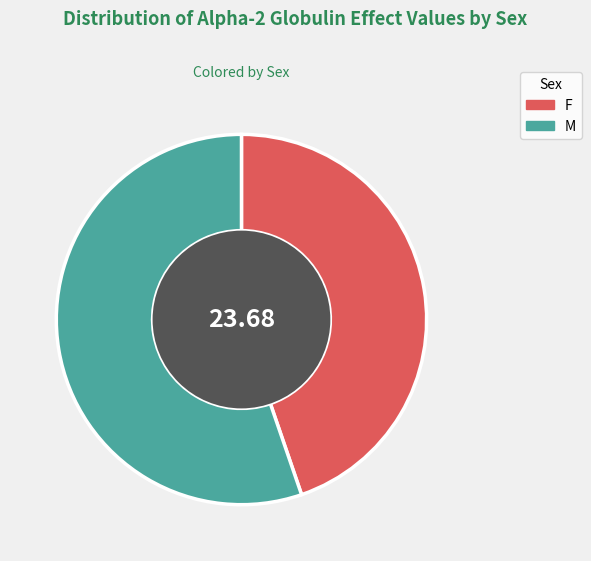

What is the ratio of the value at M to the value at F?

1.2